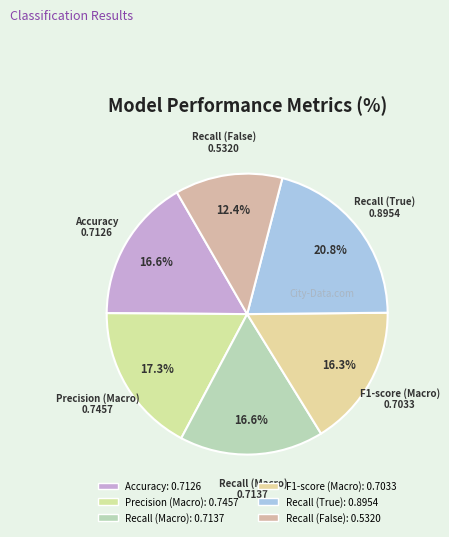

How much of the chart is everything except Recall (True)?

79.2%